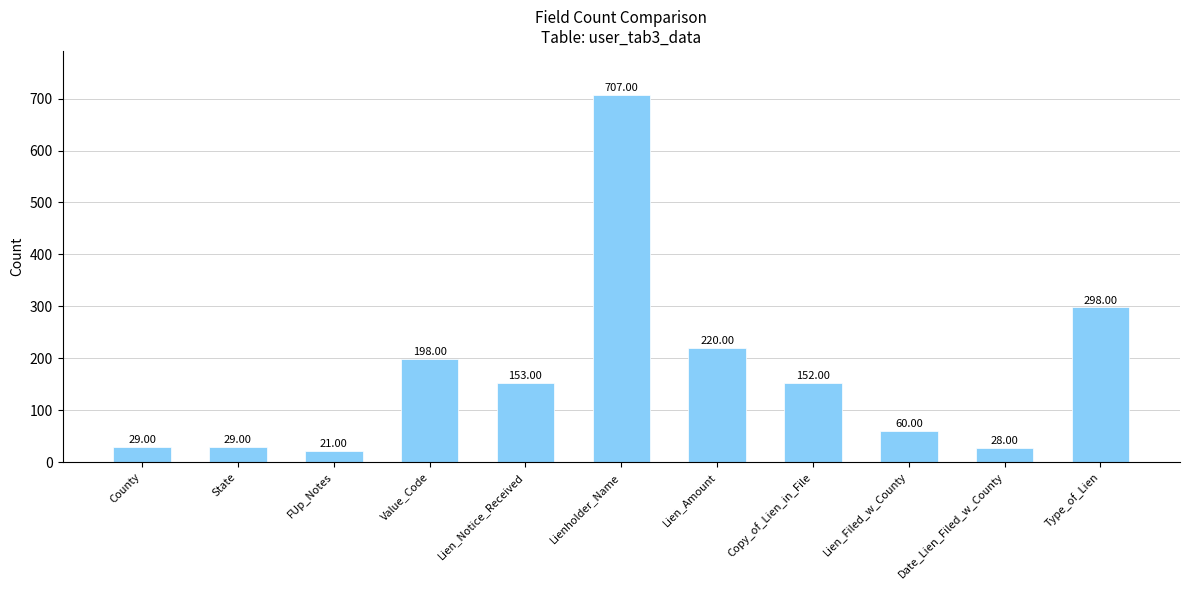

The value at County is 29. True or false?

True